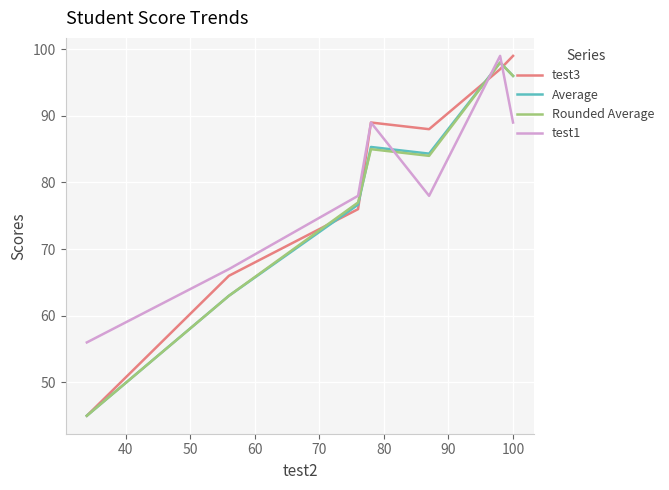

Which series ends up on top after the final intersection of Average and test1?

Average